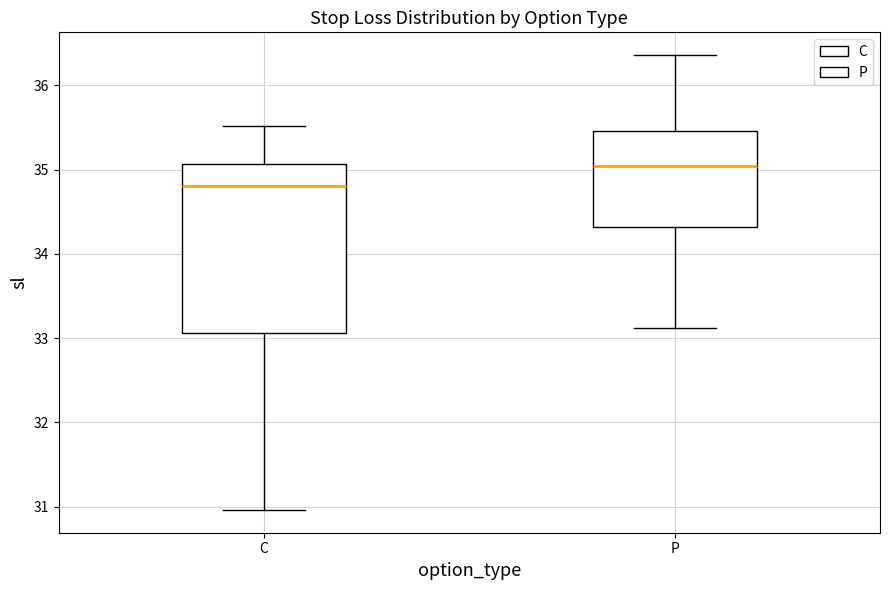

Which box is the tallest, from its lower edge to its upper edge?

C